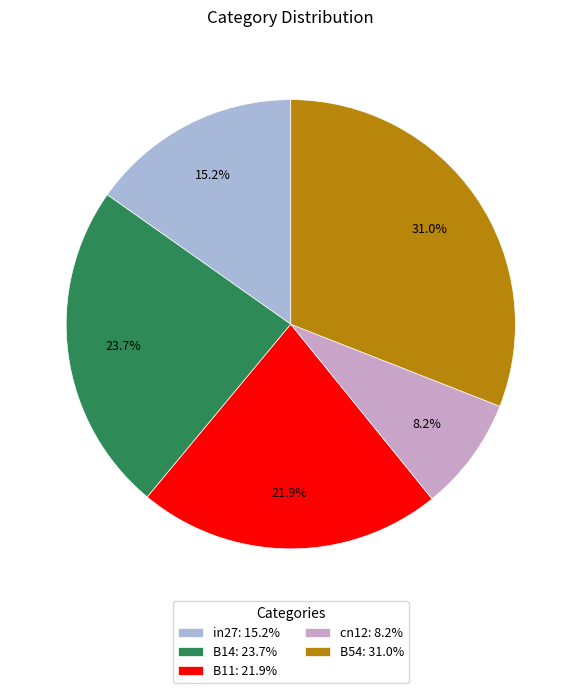

Which category has the smallest portion of the pie?

cn12